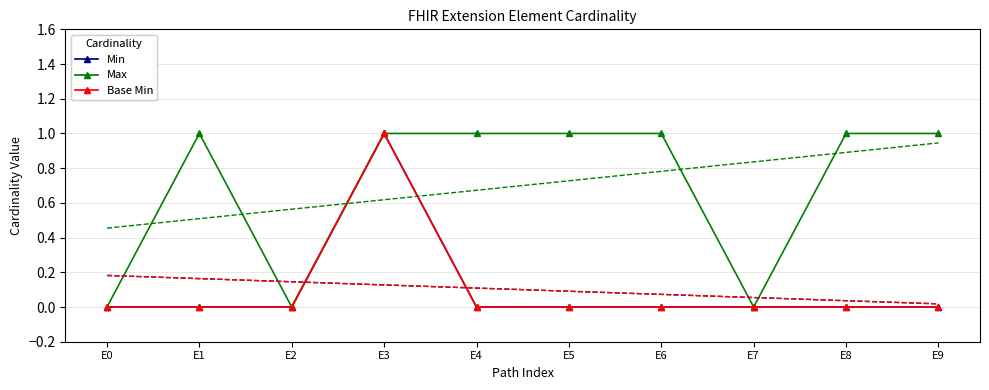

At which label does Base Min reach its minimum?

E0